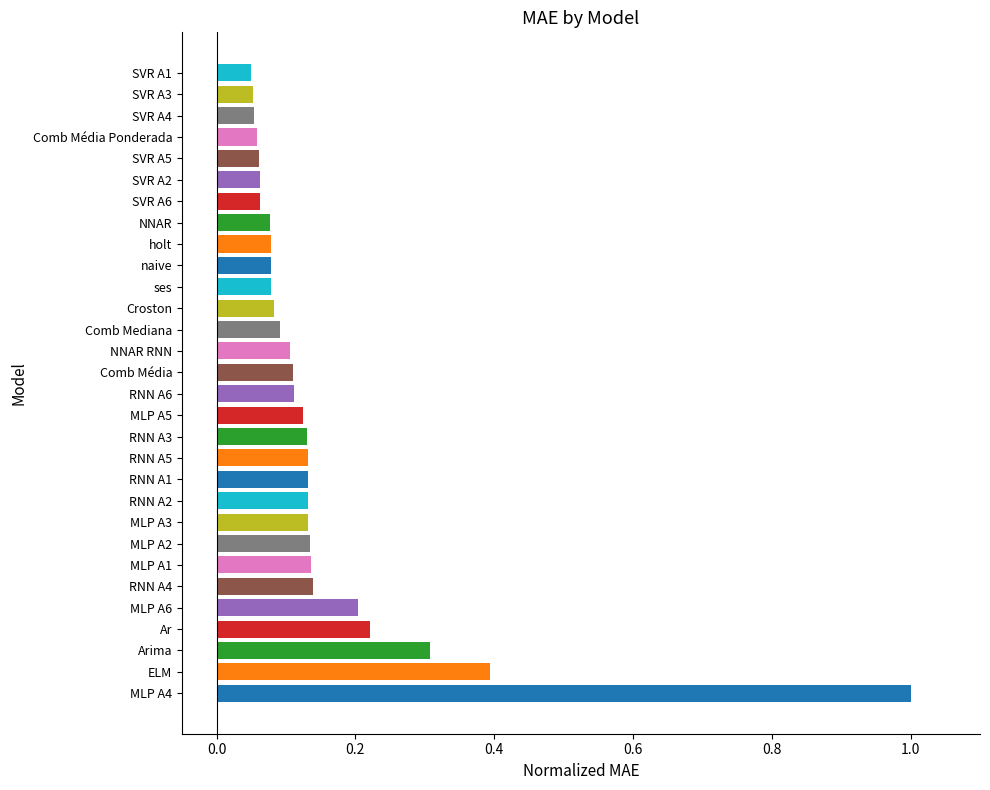

At which category does the chart reach its peak across all series?

MLP A4